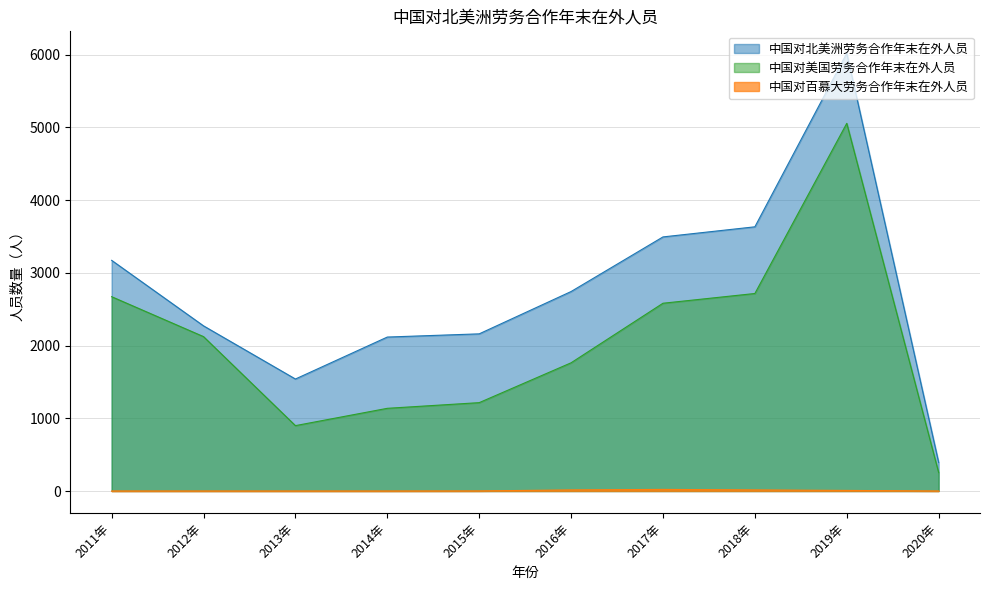

At which category does 中国对百慕大劳务合作年末在外人员 reach its first local peak?

2017年